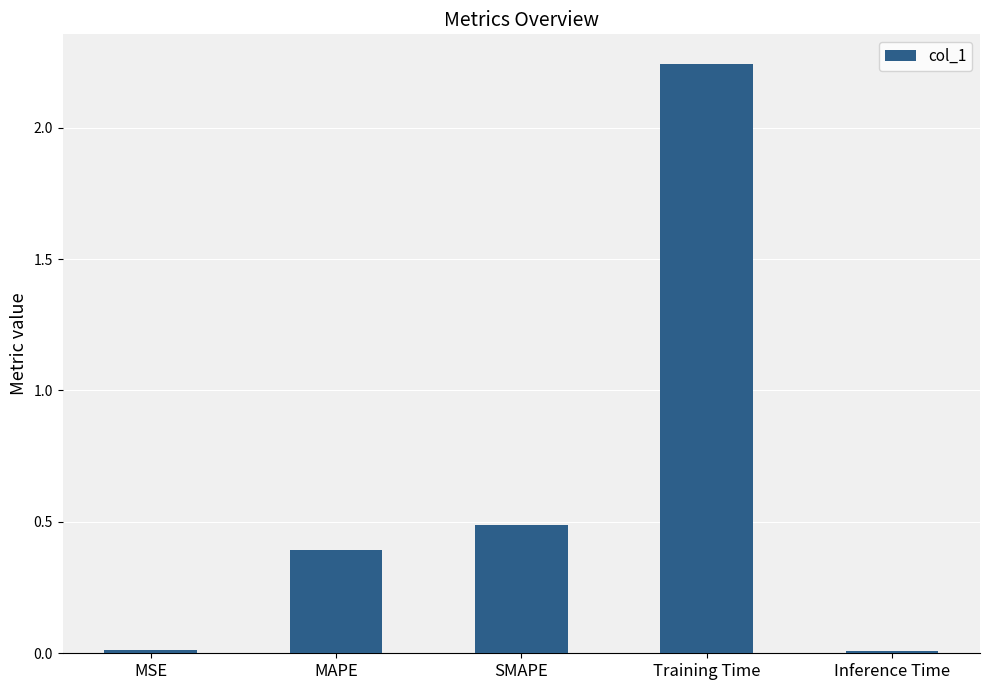

At which label is the value closest to 1?

SMAPE